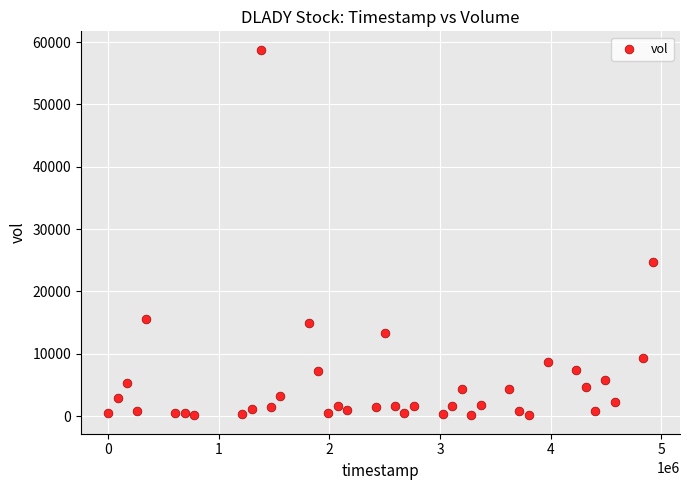

What Y value in the scatter plot is closest to 29450?

24800